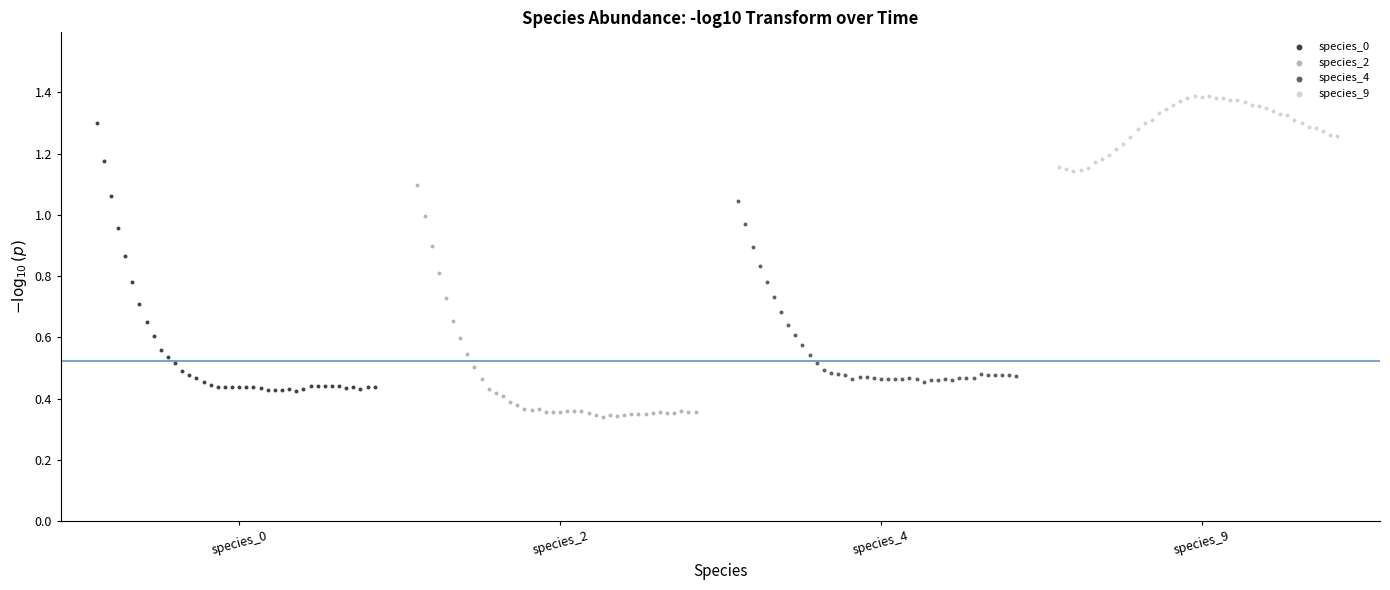

Which series reaches the minimum Y coordinate?

species_2